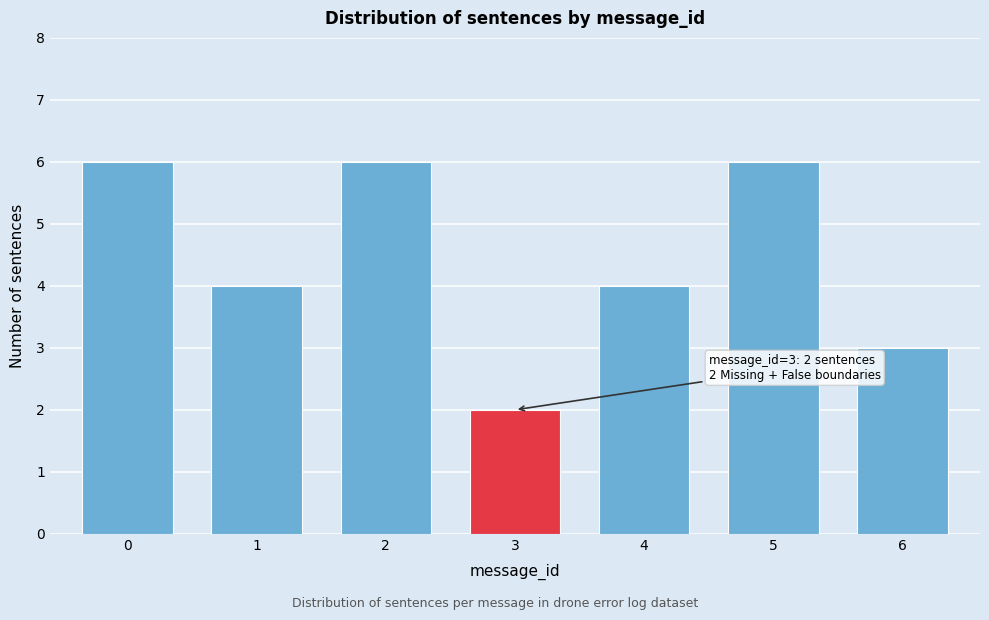

Reading right to left, list all the values displayed in this chart.

3	6	4	2	6	4	6